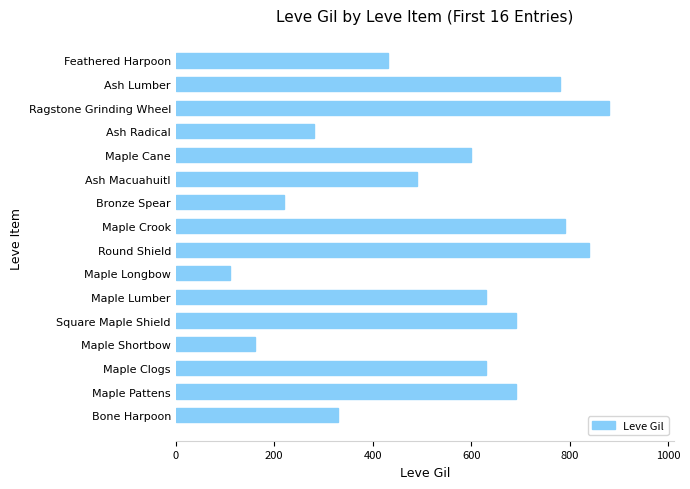

What is the approximate value at Maple Lumber?

630